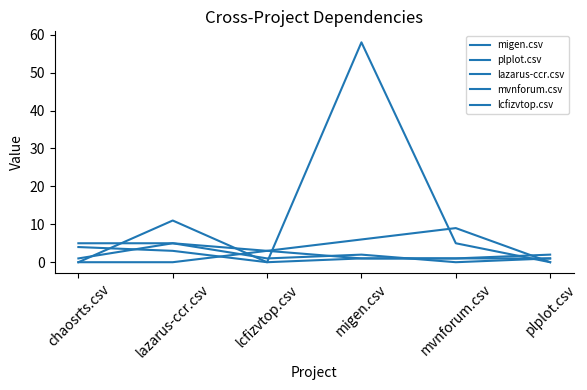

Count the mvnforum.csv values in the range 1 to 2.

4